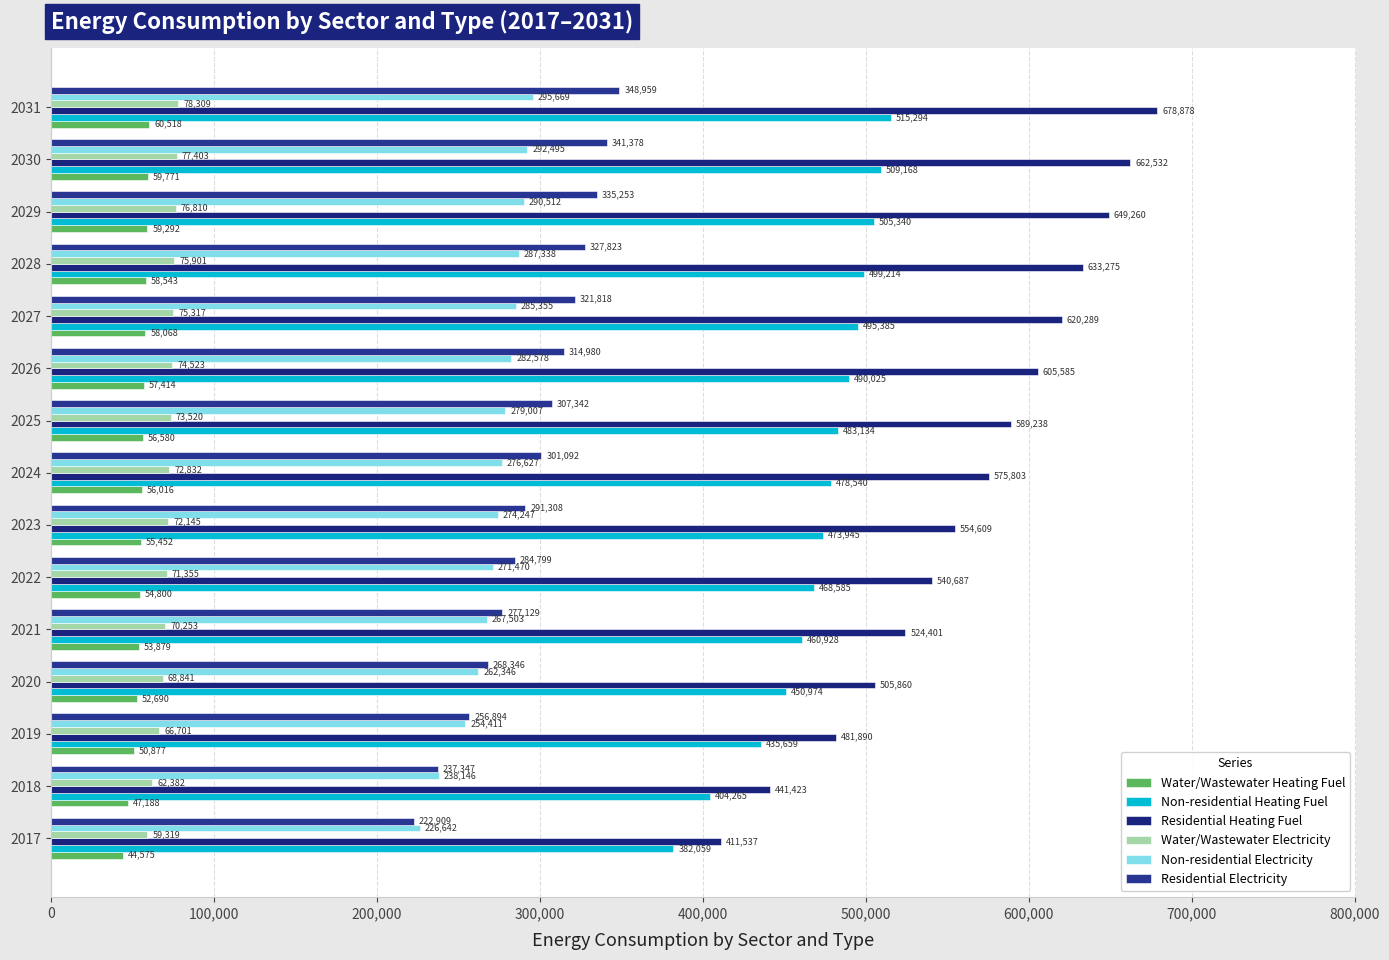

Count the number of categories in the chart.

15